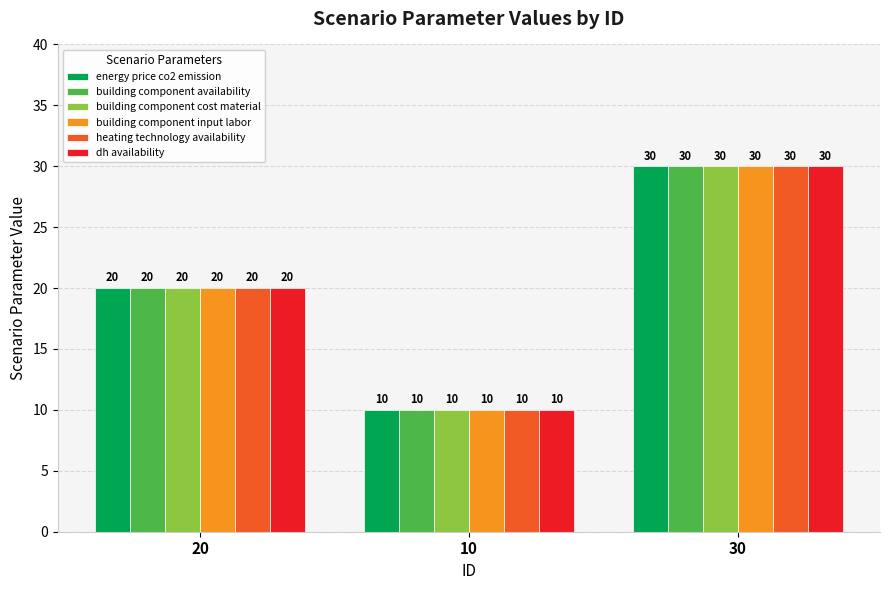

What is the maximum value for building component input labor?

30